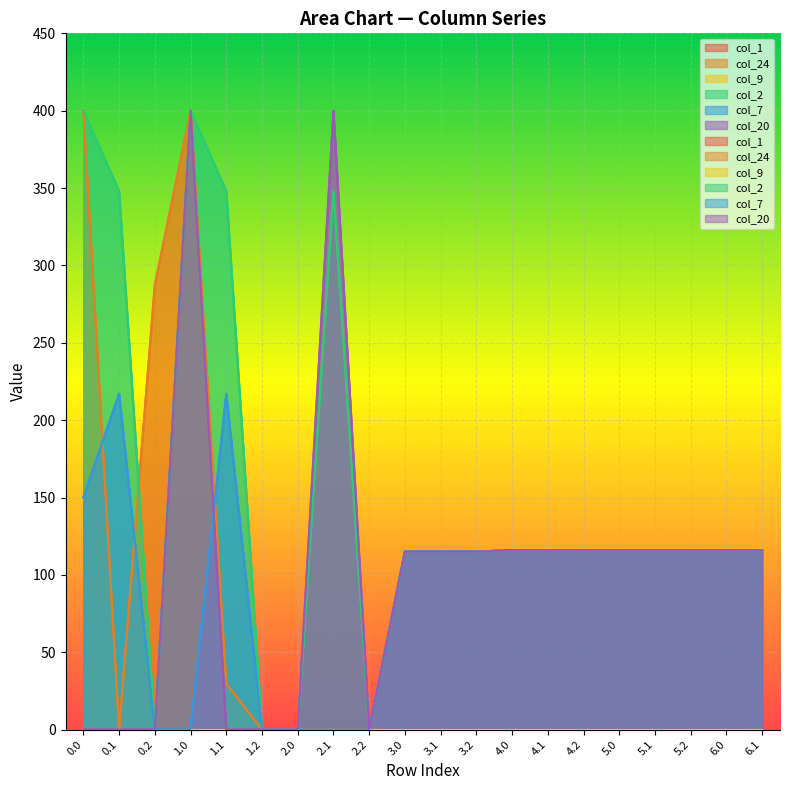

What is the sum of the col_24 values at 5.0 and 3.0?

231.0